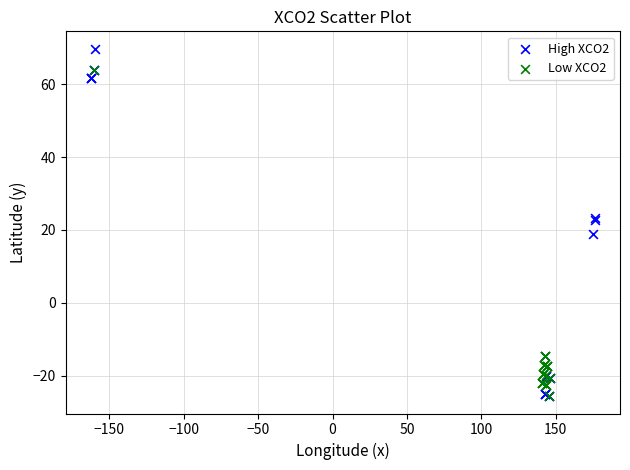

Which series contains the highest Y value?

High XCO2